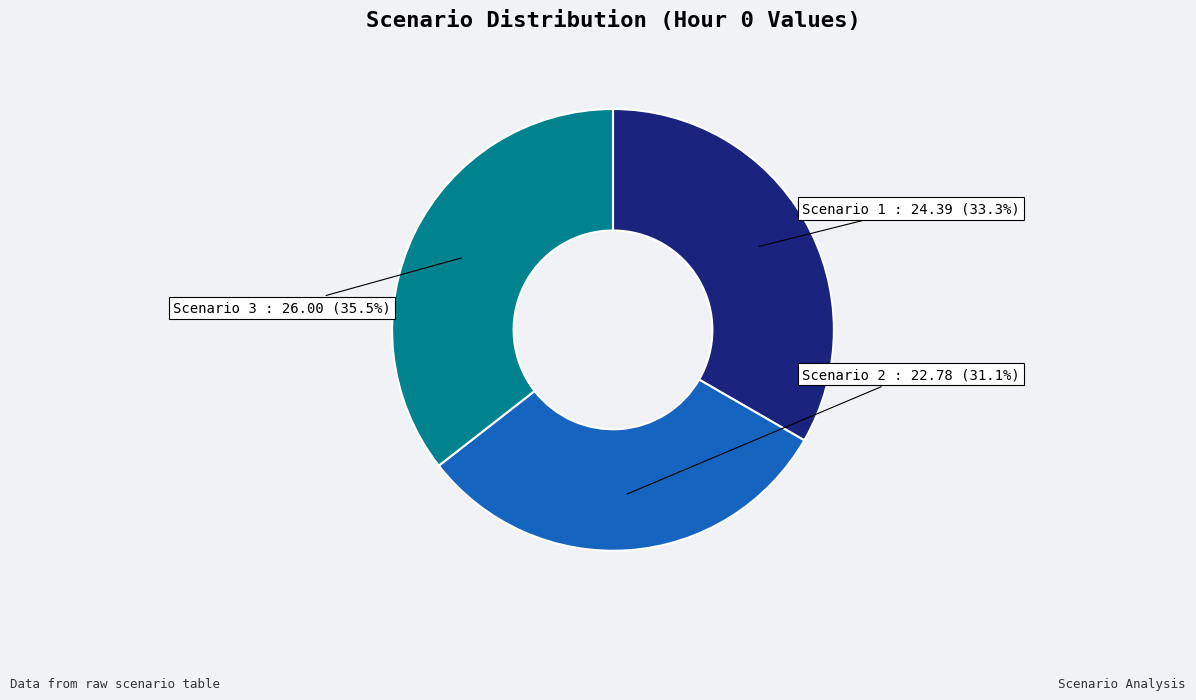

To the nearest percent, what portion does Scenario 1 represent?

33%